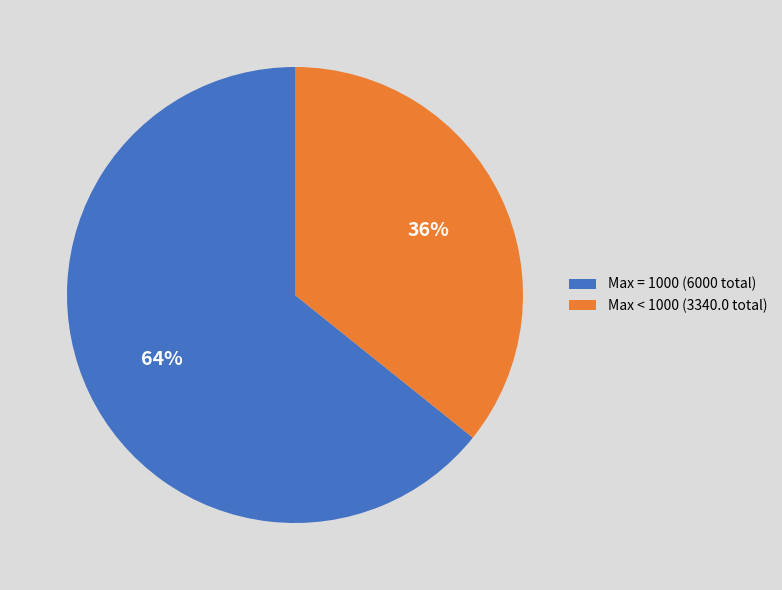

Is it true that Max < 1000 (3340.0 total) is 36% of the pie?

True